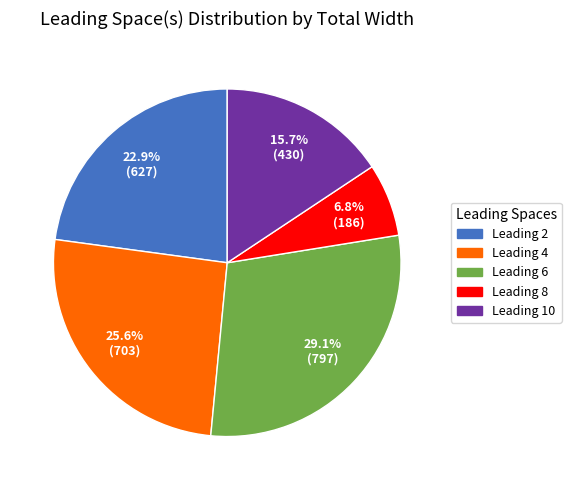

Approximately how many times larger is the value at Leading 6 compared to Leading 4?

1.1